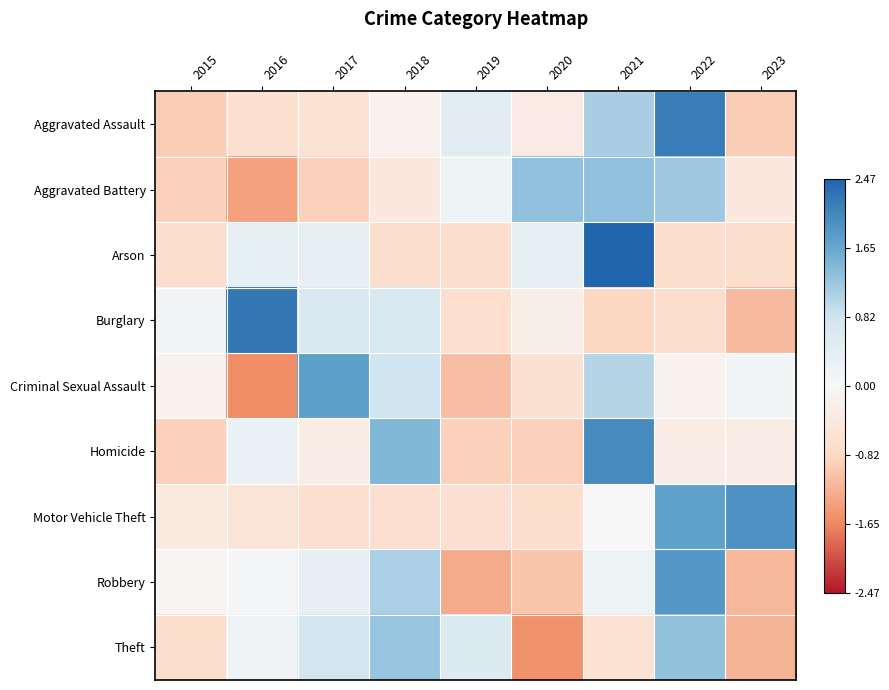

Which category has the lowest value across all series?

2016